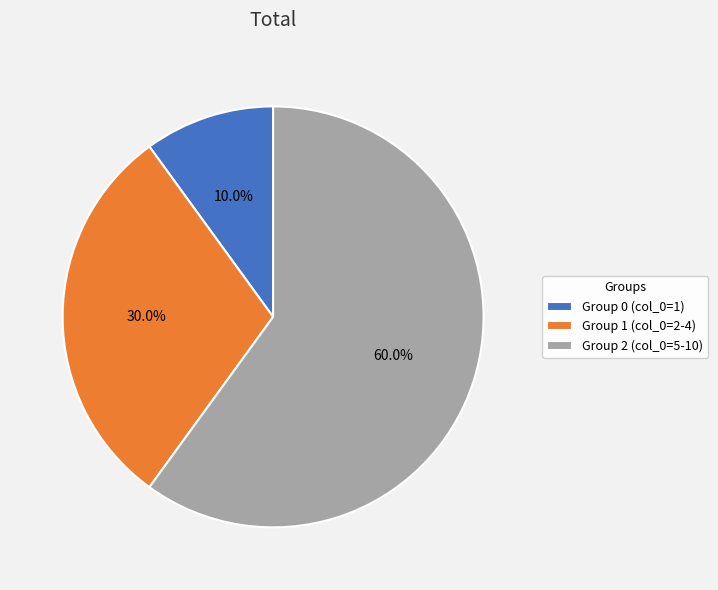

What is the total percentage of Group 1 (col_0=2-4) and Group 0 (col_0=1)?

40.0%